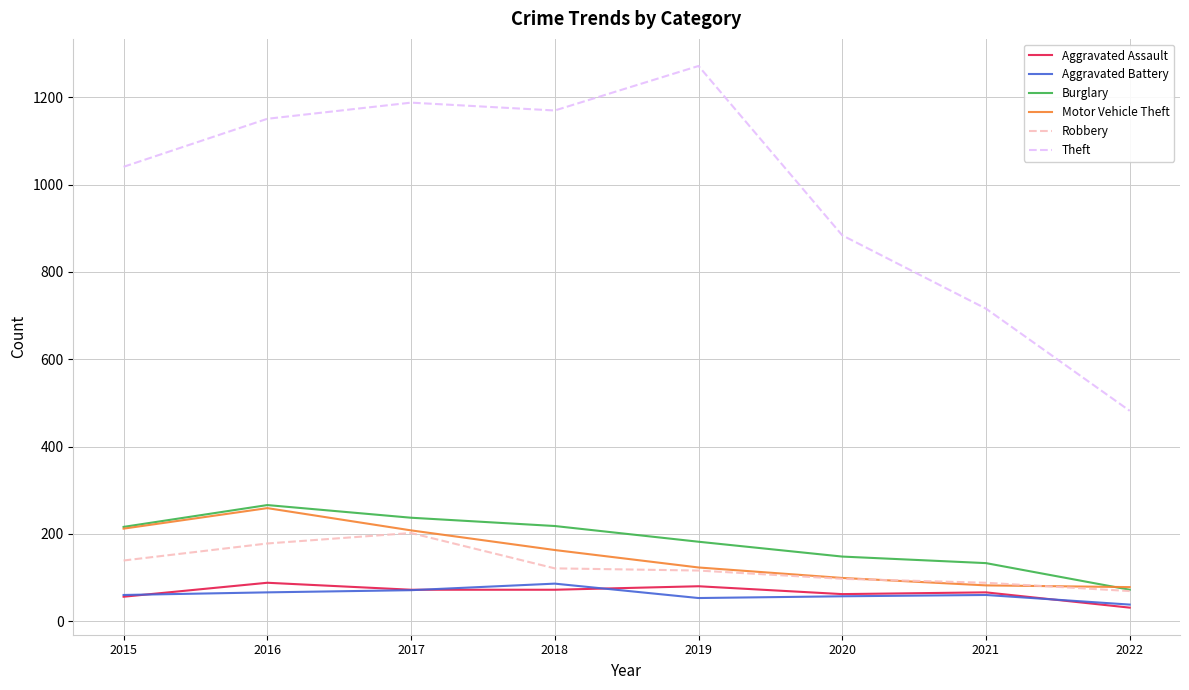

Which category has the lowest value in the Burglary series?

2022